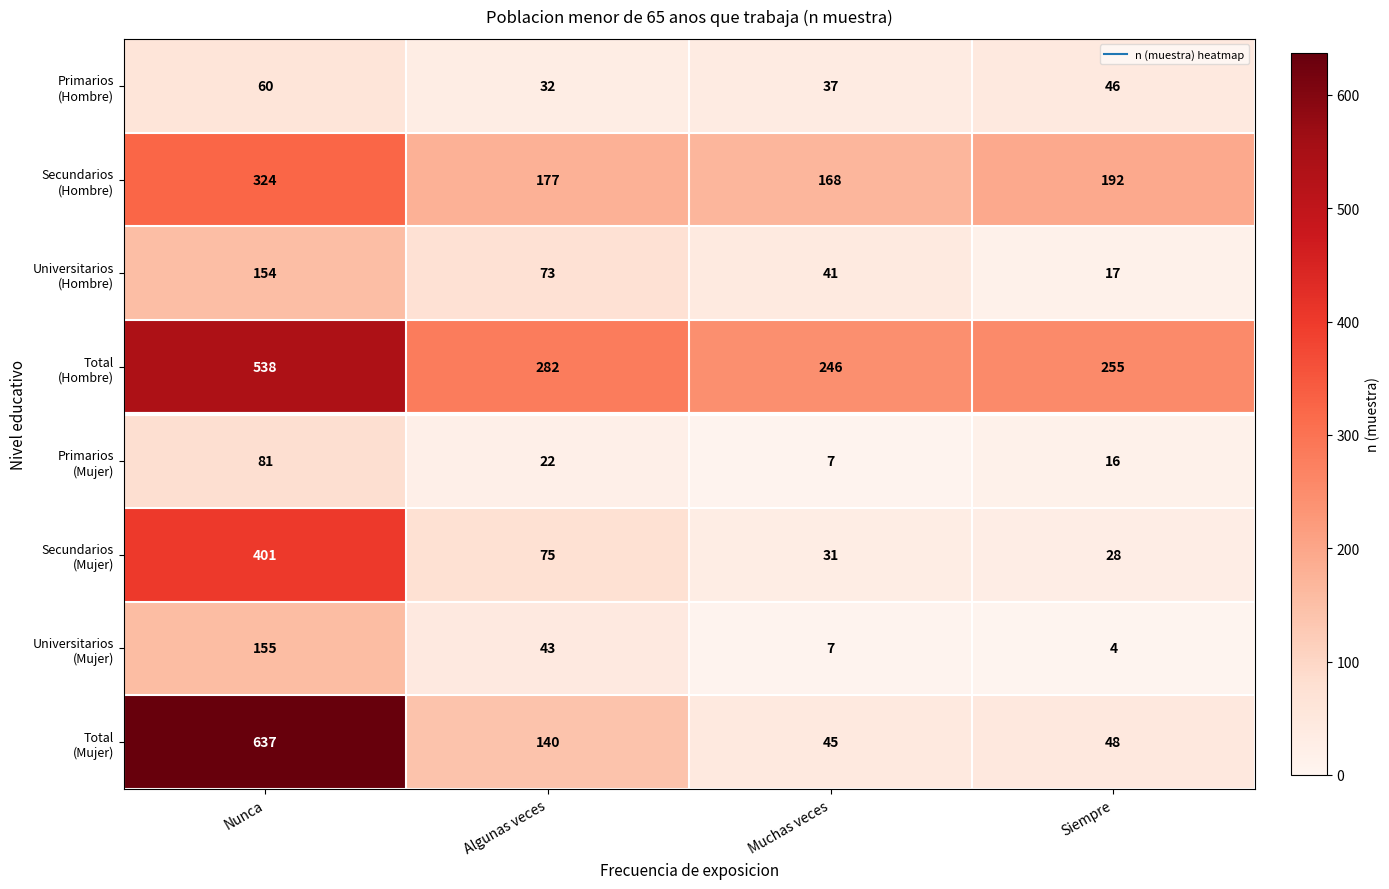

What is the difference between the highest and lowest values at Algunas veces?

260